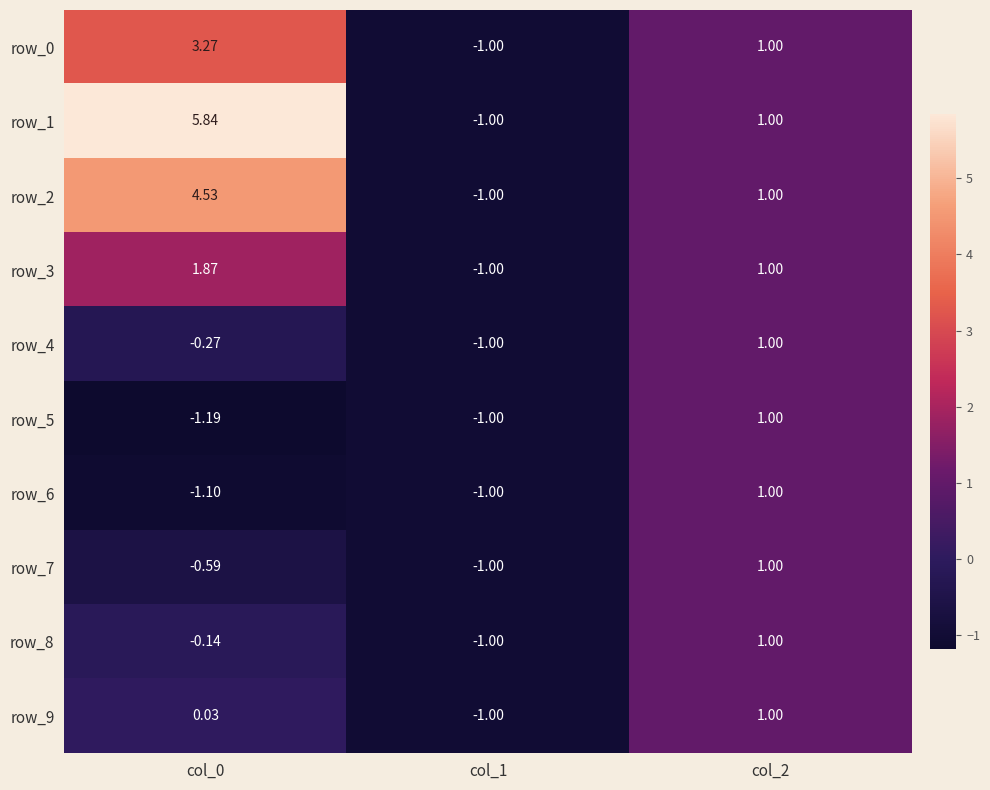

Which series has the widest spread of values?

row_1